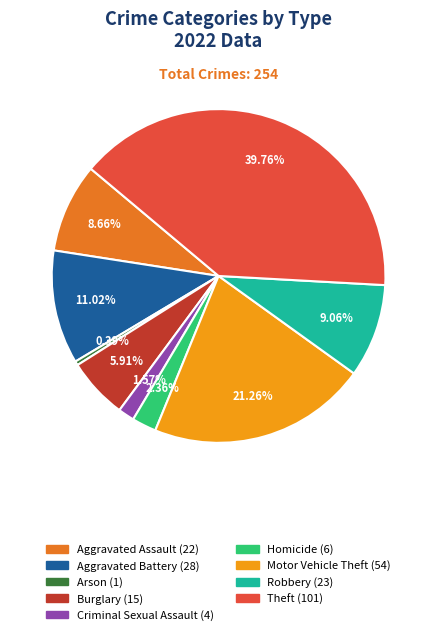

Does Motor Vehicle Theft represent more than half of the total?

No